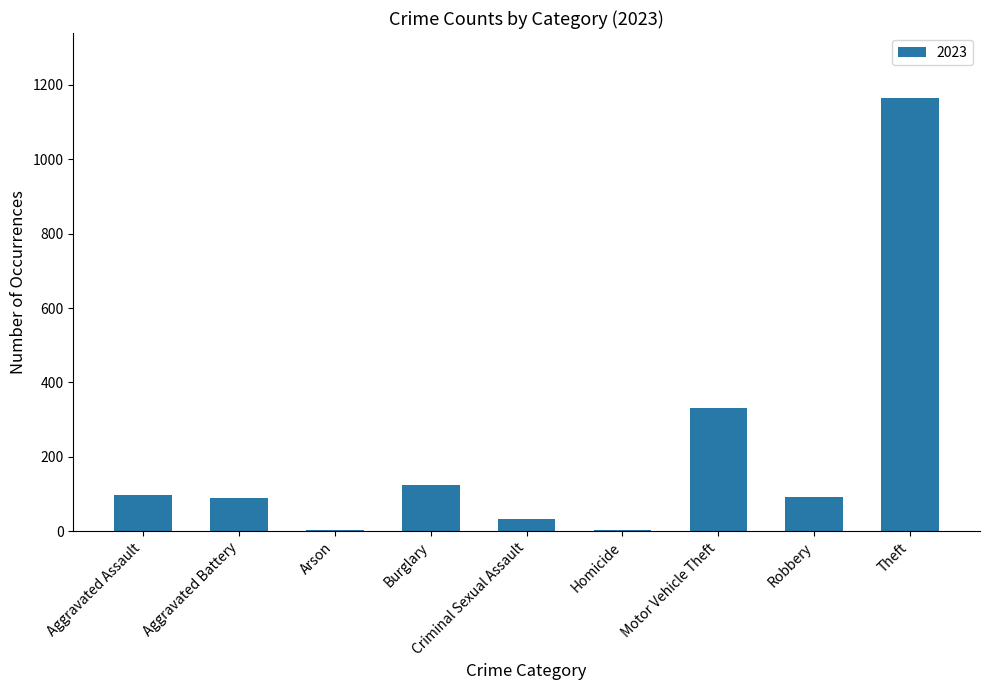

Between Burglary and Motor Vehicle Theft, which is larger?

Motor Vehicle Theft